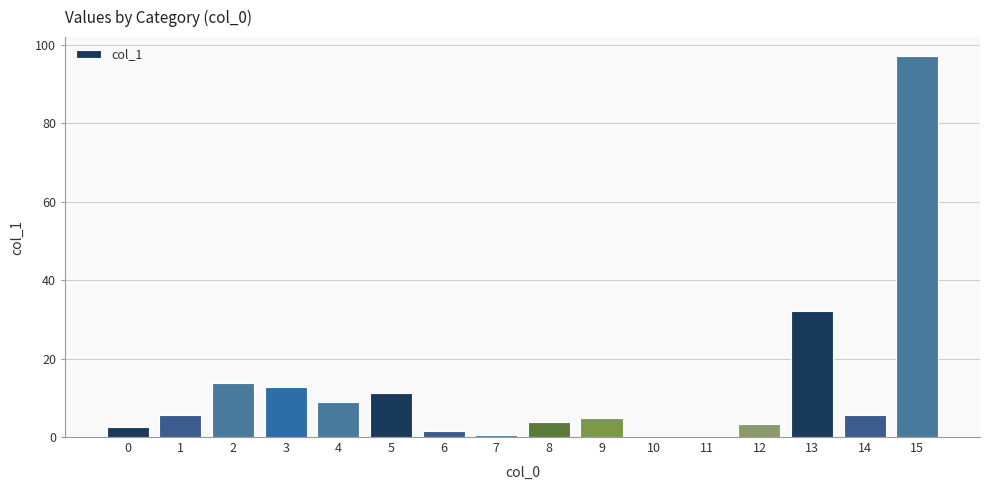

Is it true that the value at 15 is 97.1?

True